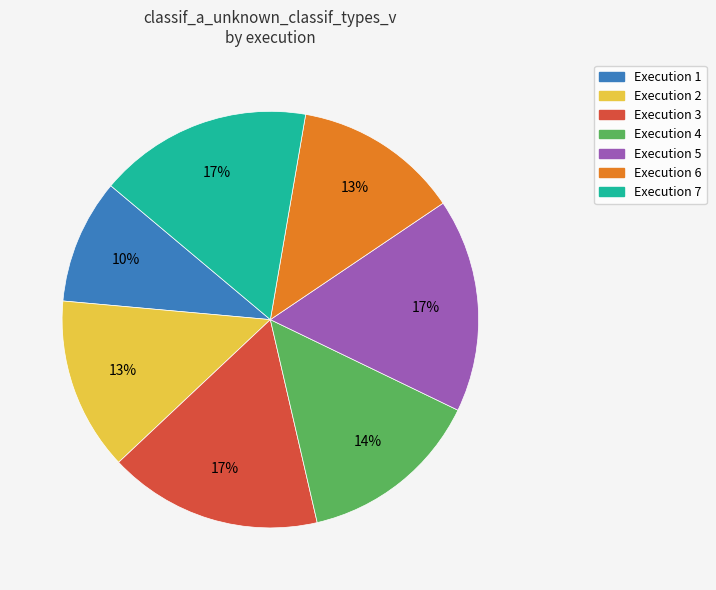

Does any single category account for the majority?

No